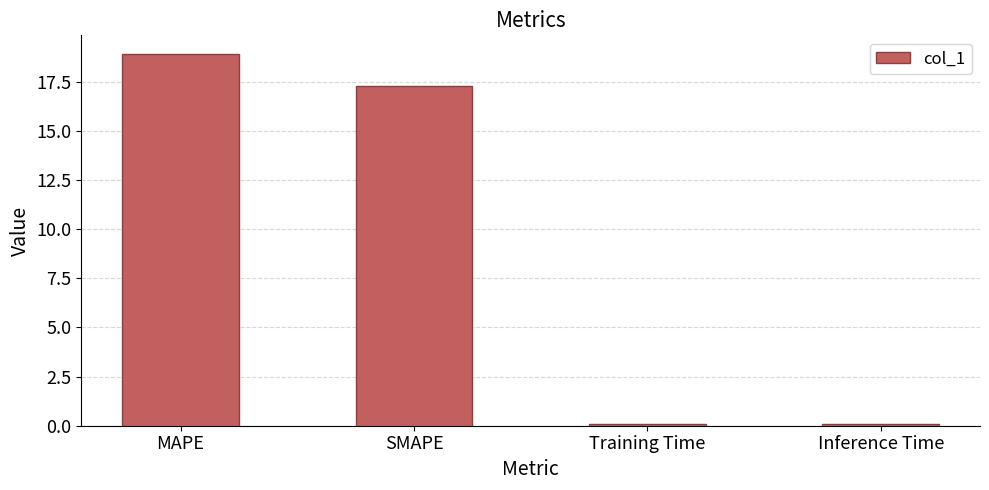

What is the label of the 3rd bar from the right?

SMAPE